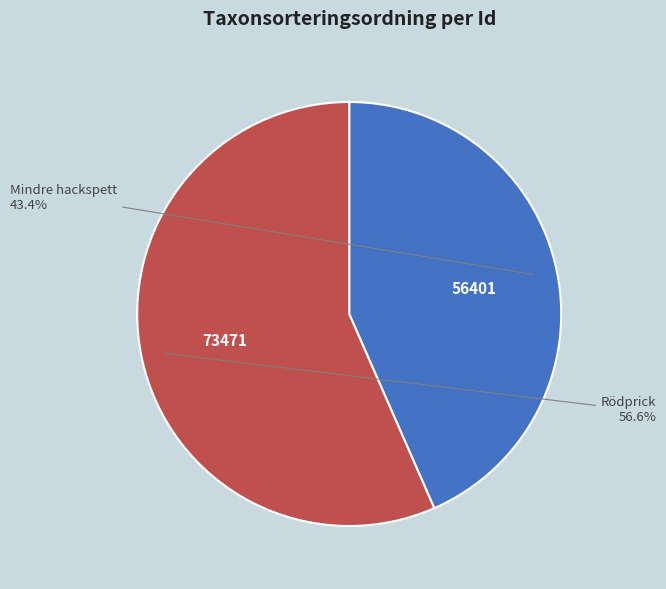

How many slices are in this pie chart?

2